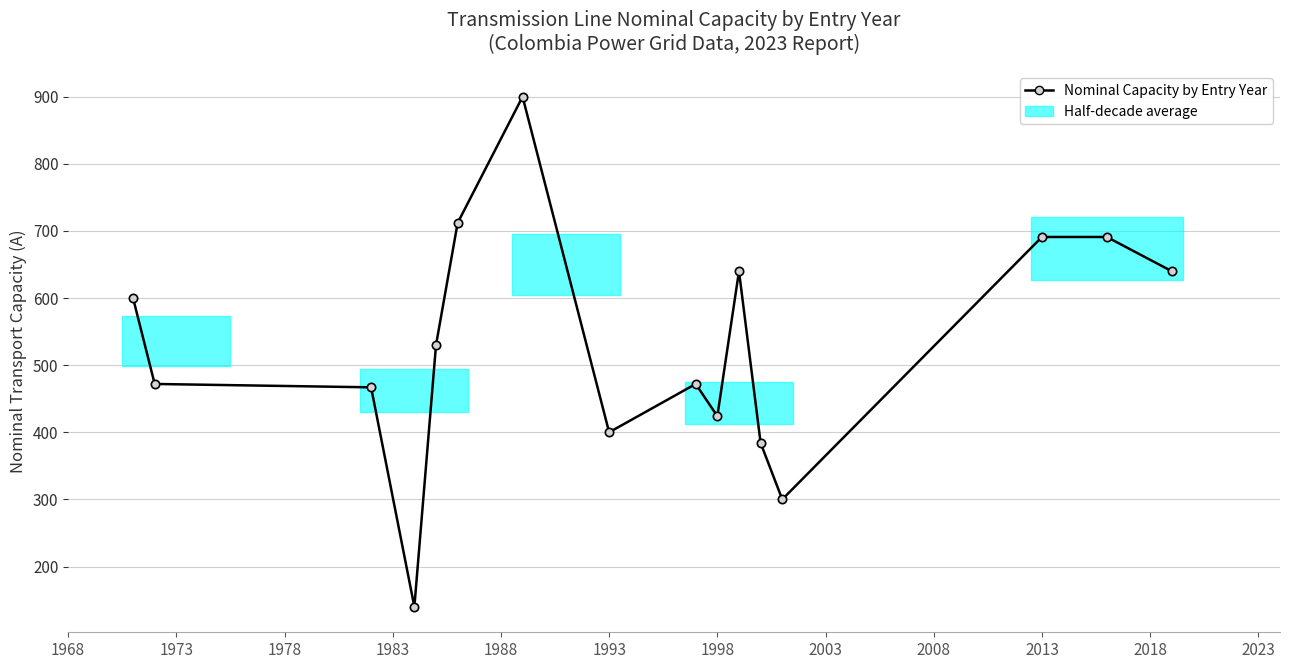

The chart shows a value of 337 at 2013. True or false?

False